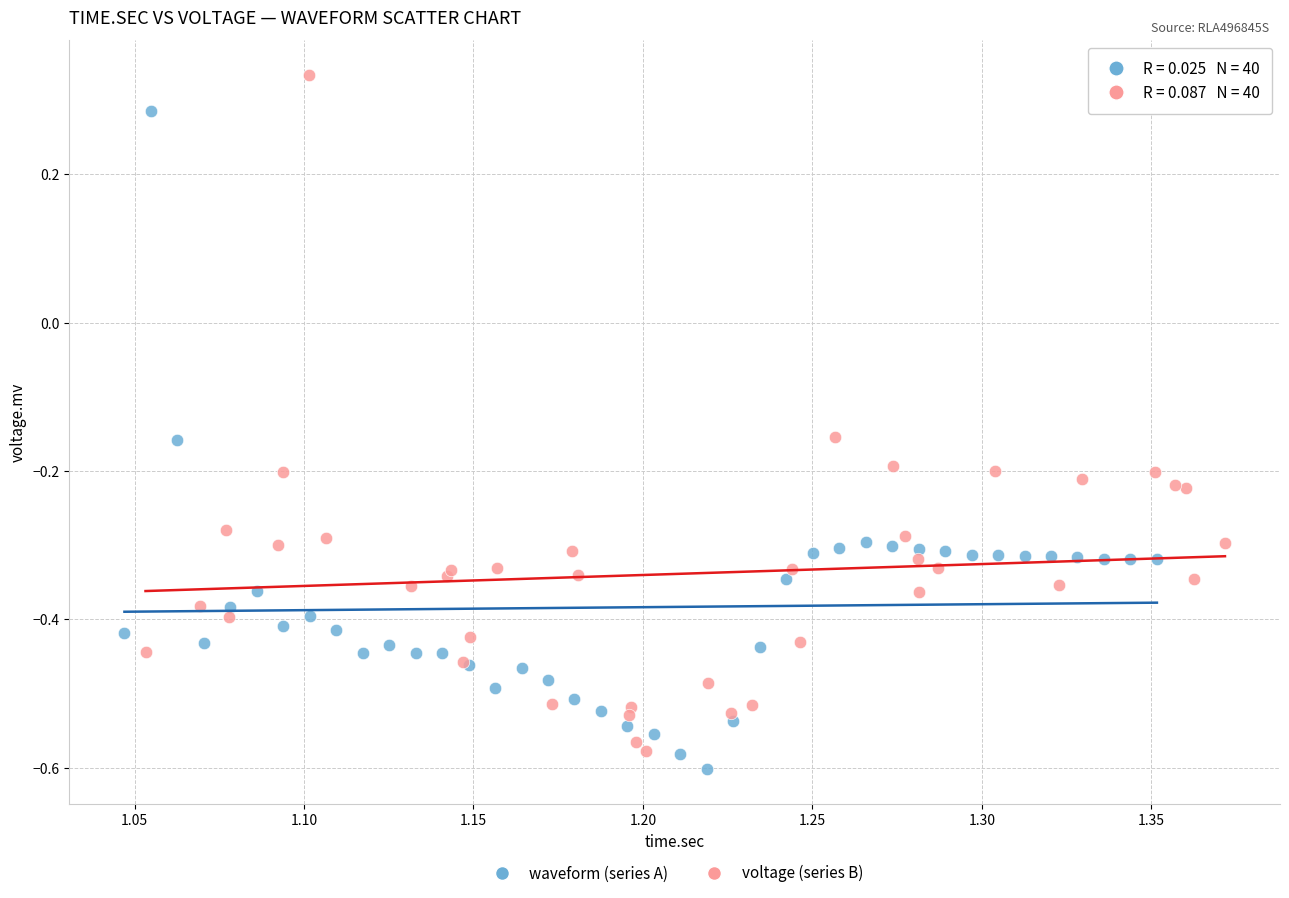

Which series has the largest Y range (max minus min)?

voltage (series B)